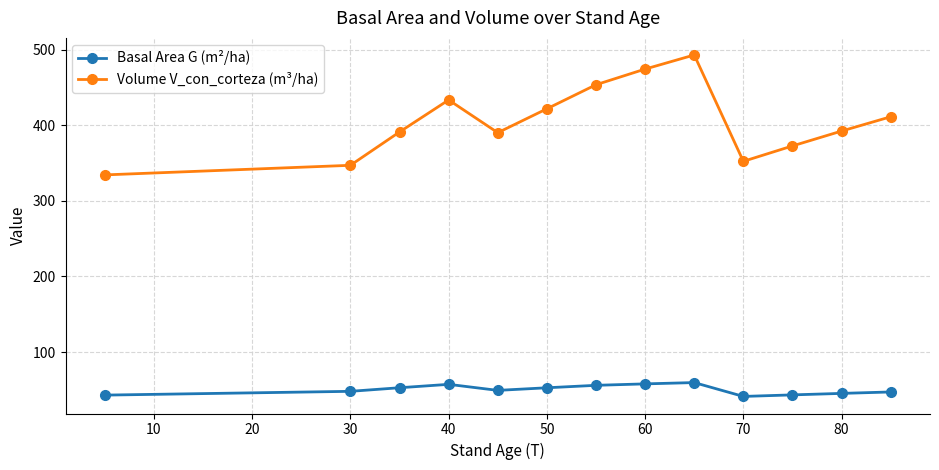

How many lines are shown in the chart?

2